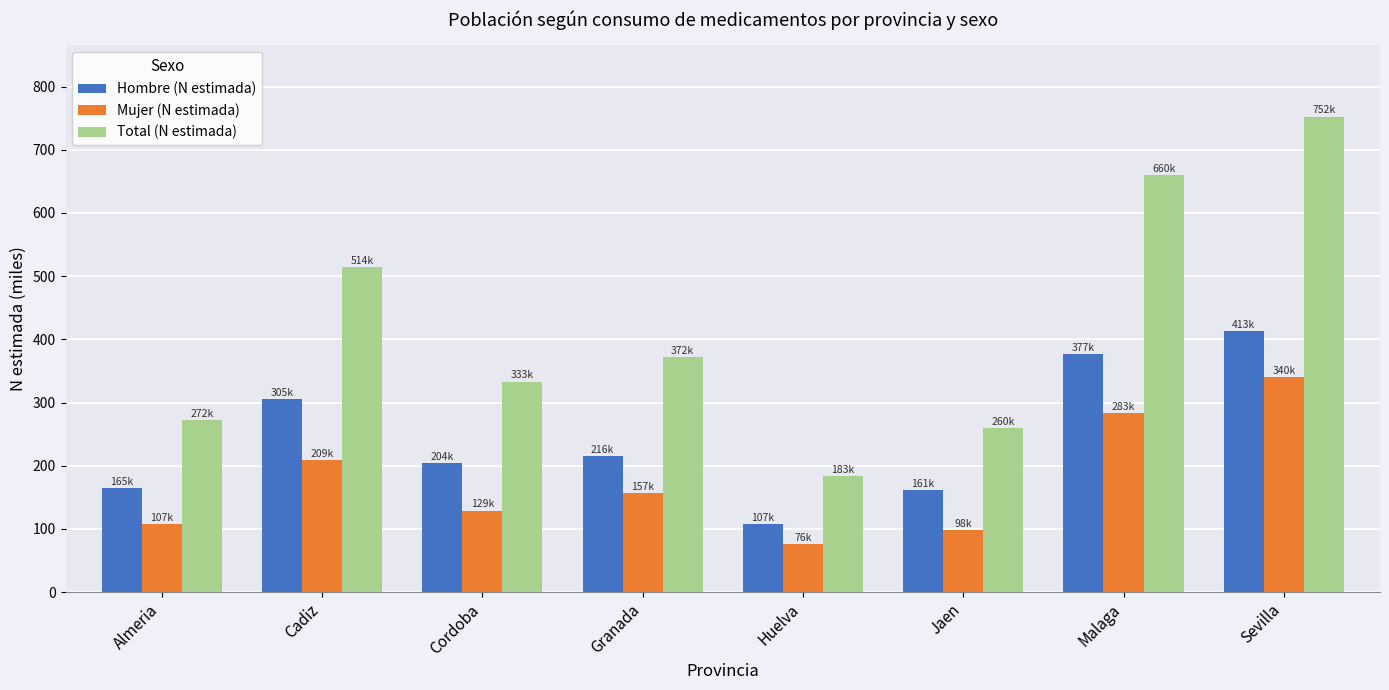

True or false: Total (N estimada) has a value of 756.0 at Cadiz.

False